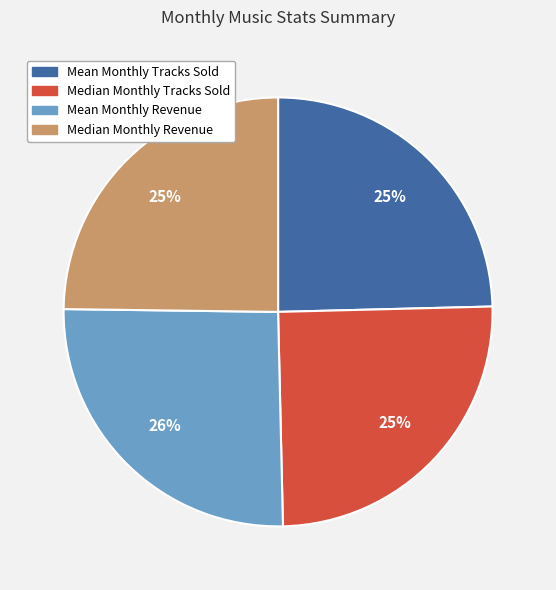

Approximately how many times larger is the value at Median Monthly Revenue compared to Mean Monthly Tracks Sold?

1.0